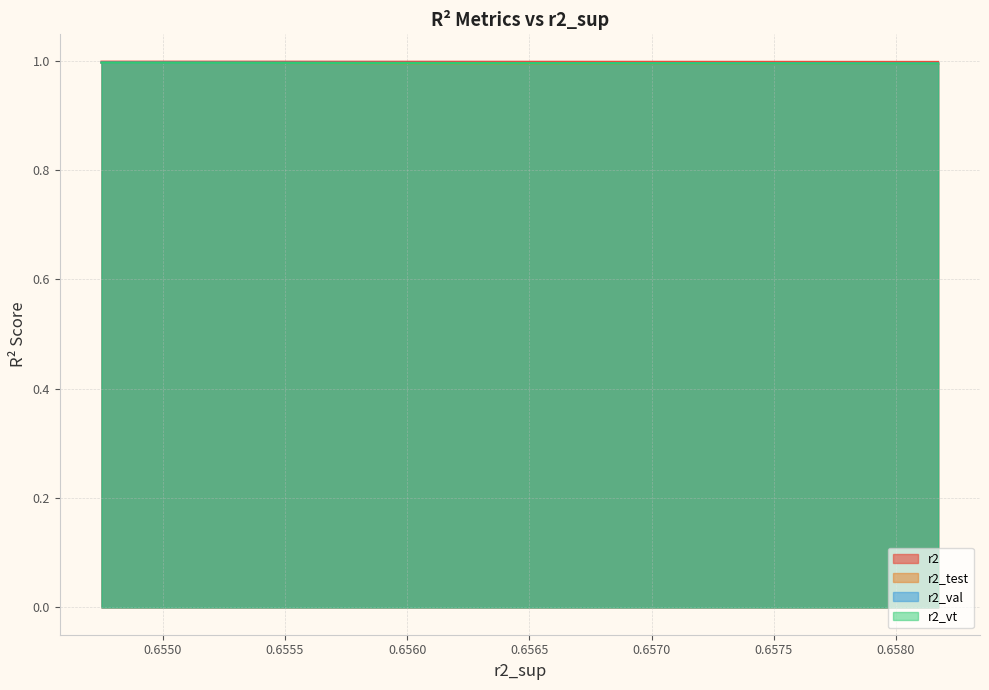

What is the maximum value for r2?

1.0